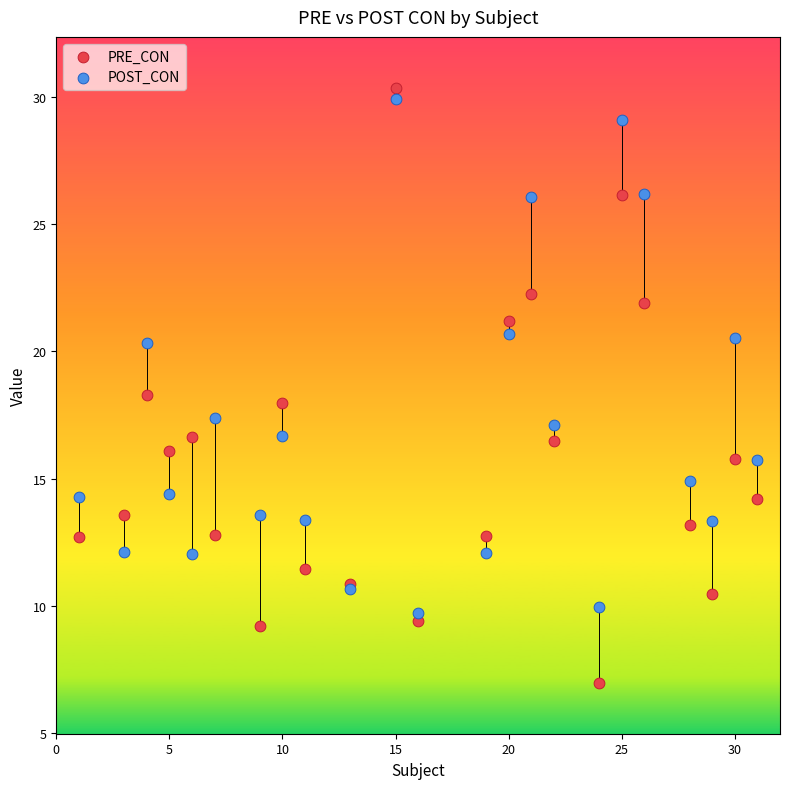

Which series has the widest spread of Y values?

PRE_CON